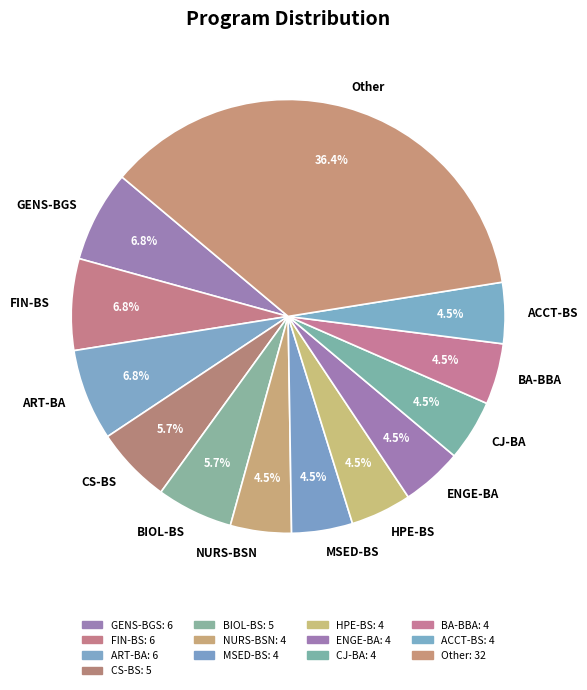

How many segments does this pie chart have?

13